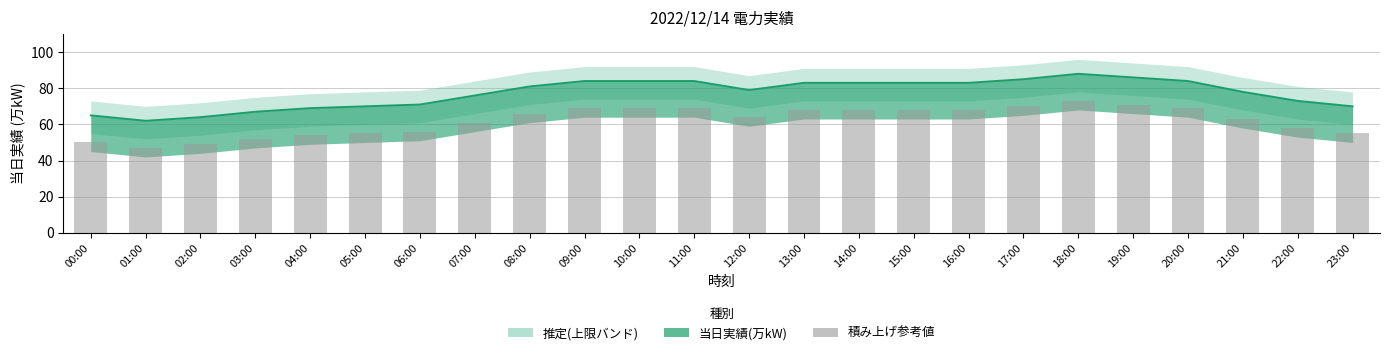

How many bars are there in total?

24